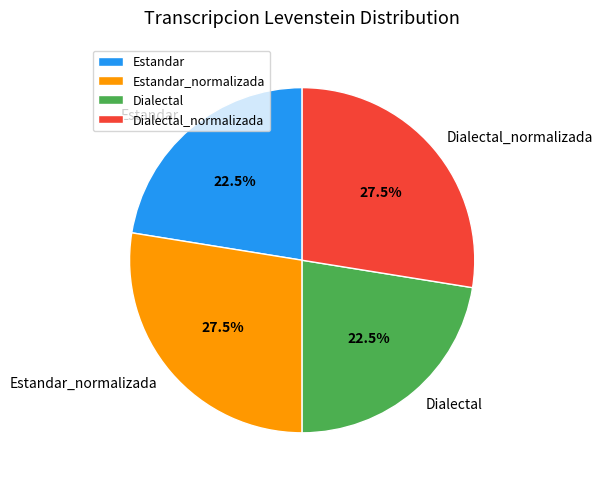

How much of the chart is everything except Estandar?

77.5%